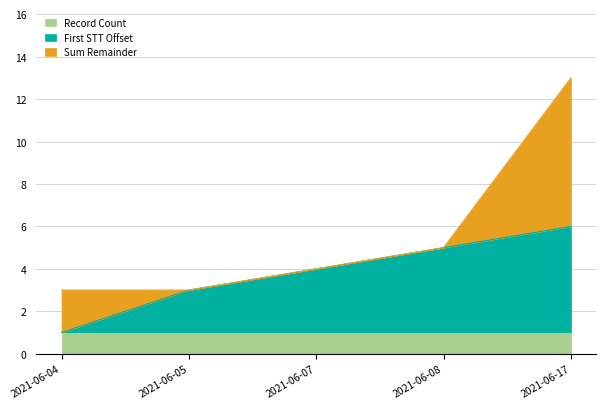

How many values are between 2 and 6?

5